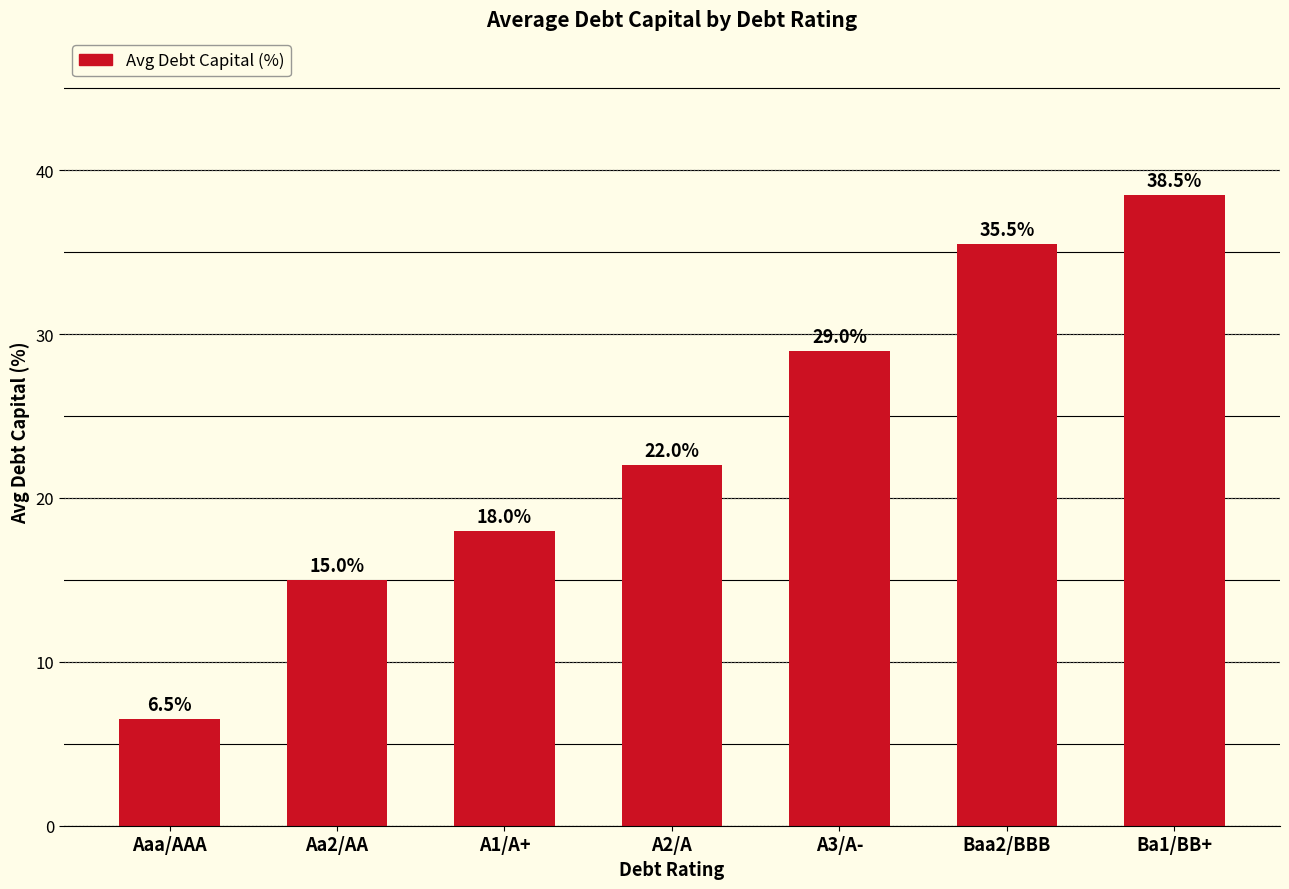

What is the average value?

23.5